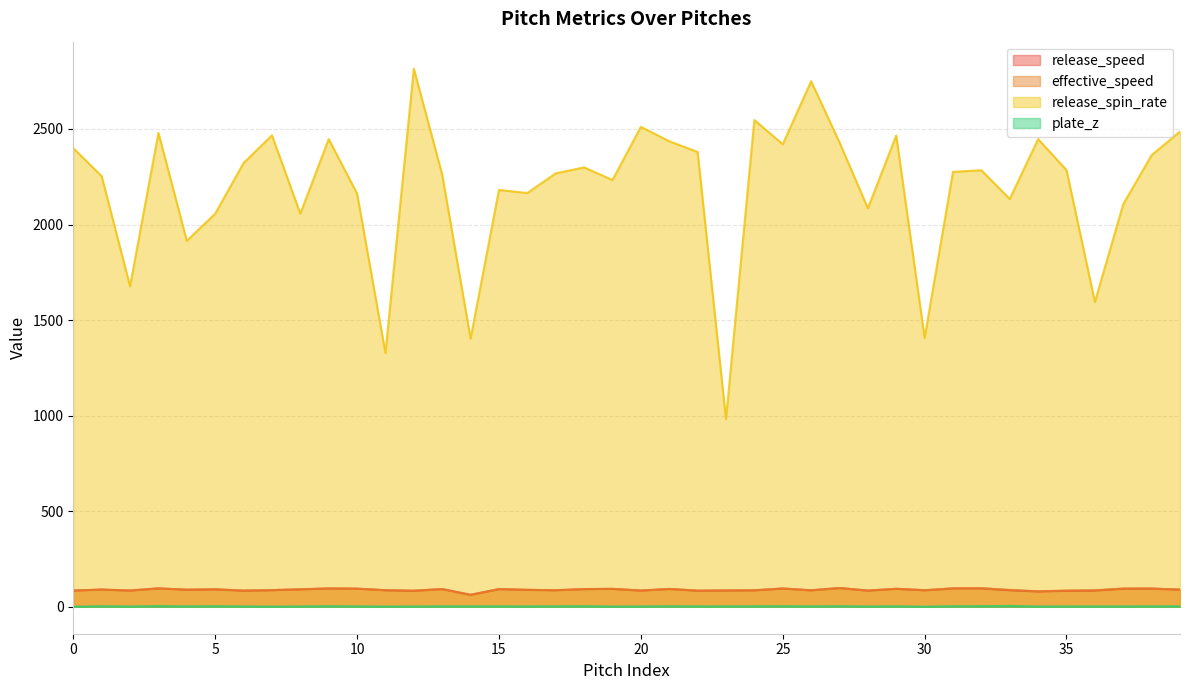

True or false: release_speed has a value of 91.0 at 5.

True